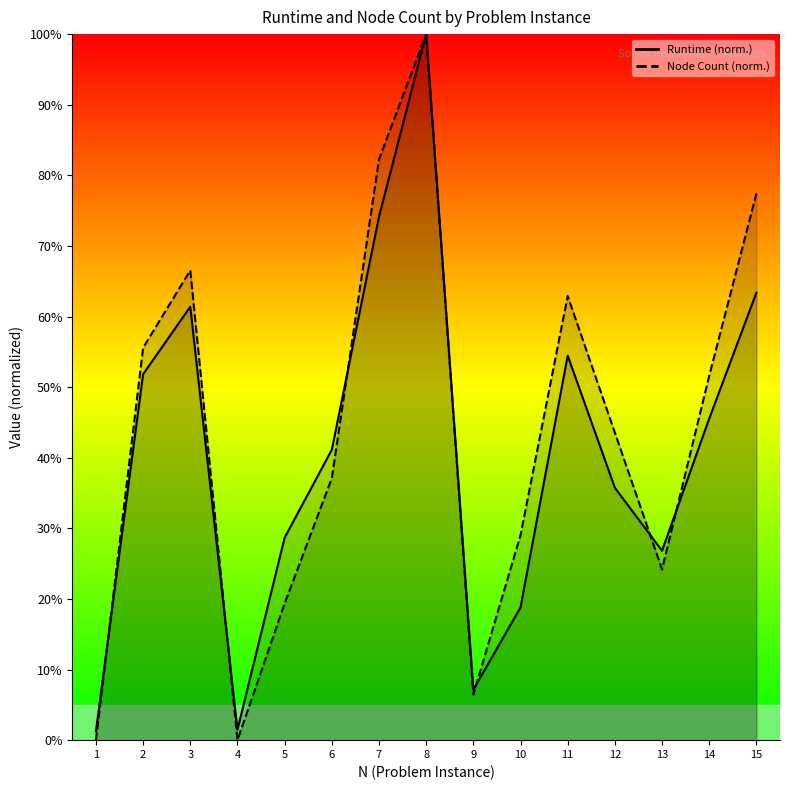

What is the value of the Runtime point at the 8th from the left?

1.0